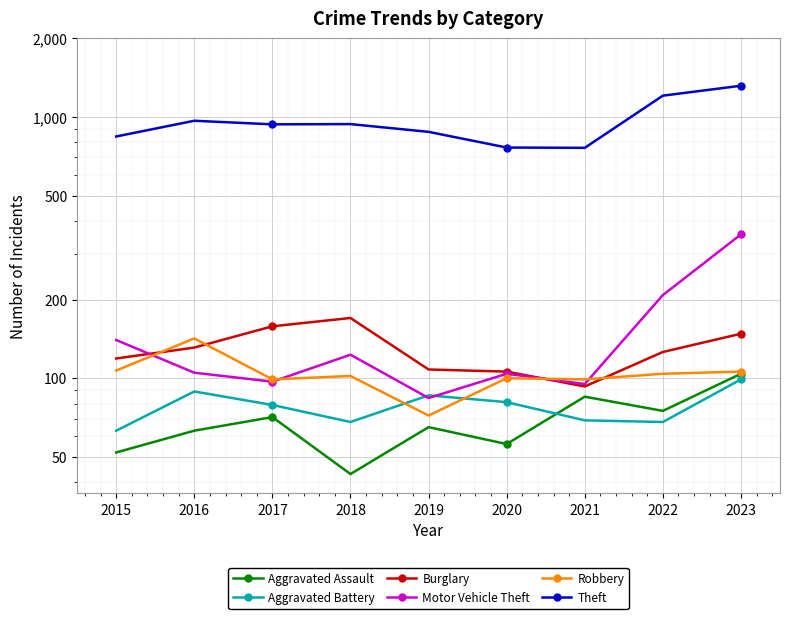

True or false: Burglary has more than 0 points higher than both neighbors.

True